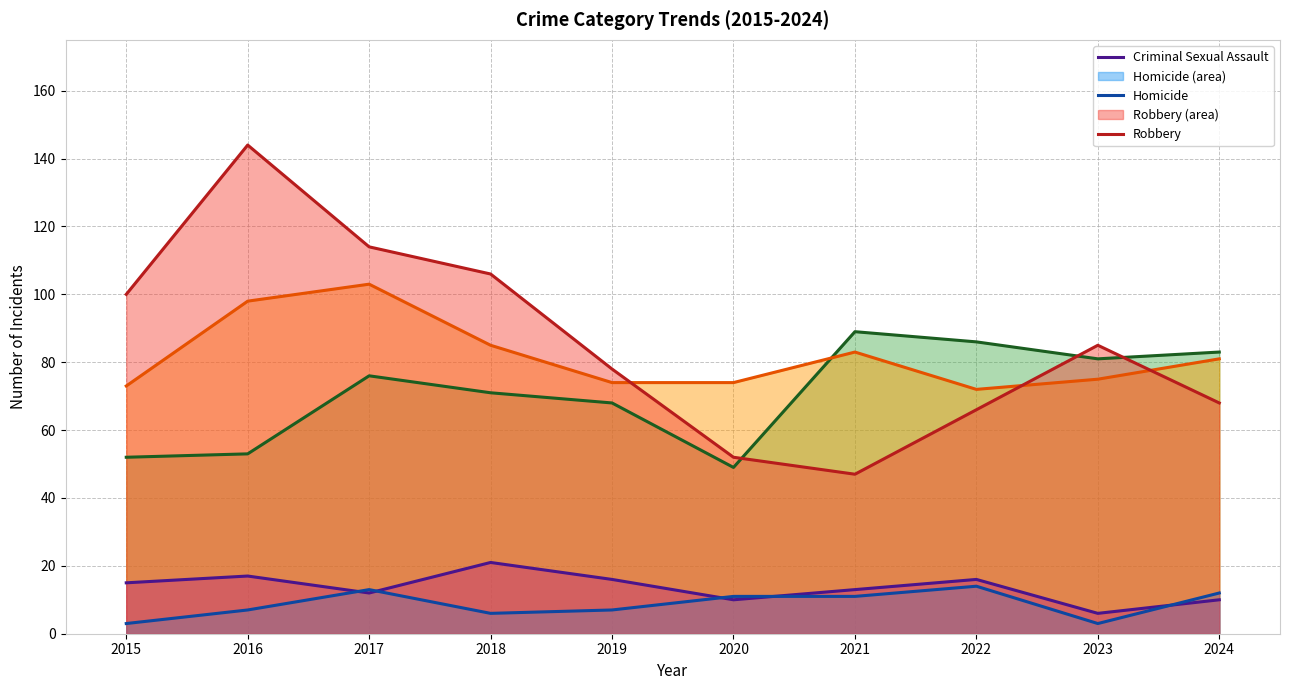

At which category does Aggravated Battery reach its first local peak?

2017